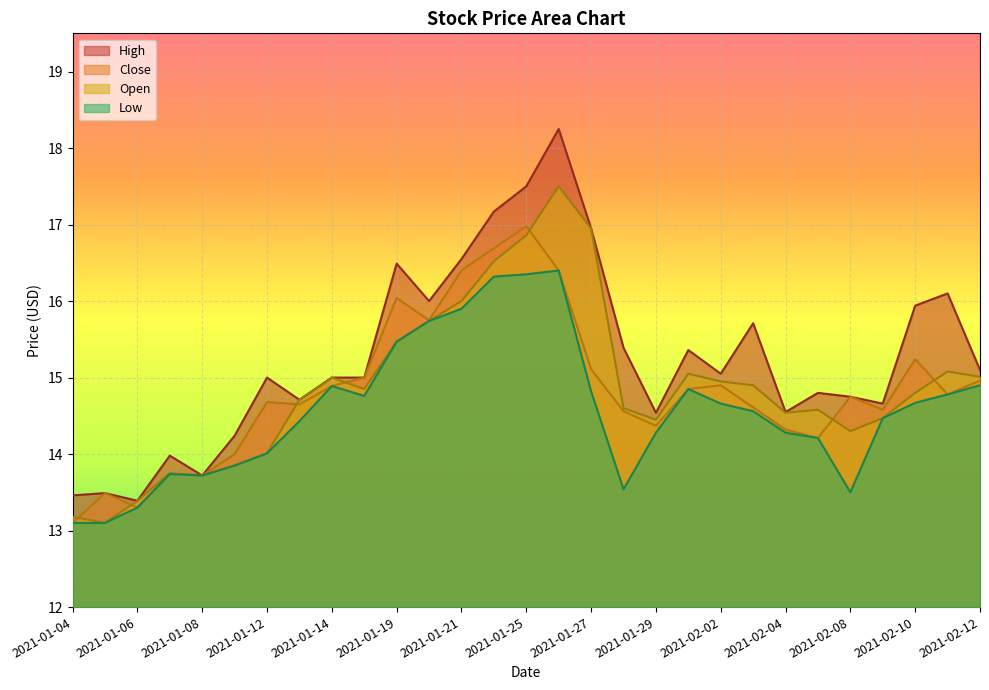

Reading right to left, transcribe all the data shown in this chart.

High: 15.1	16.1	15.9	14.7	14.8	14.8	14.6	15.7	15.1	15.4	14.5	15.4	16.9	18.2	17.5	17.2	16.6	16.0	16.5	15.0	15.0	14.7	15.0	14.2	13.7	14.0	13.4	13.5	13.5
Close: 15.0	14.8	15.2	14.6	14.8	14.2	14.3	14.6	14.9	14.8	14.4	14.6	15.1	16.4	17.0	16.7	16.4	15.8	16.0	15.0	14.9	14.7	14.7	14.0	13.7	13.7	13.3	13.5	13.1
Open: 15.0	15.1	14.8	14.5	14.3	14.6	14.5	14.9	14.9	15.1	14.4	14.6	16.9	17.5	16.9	16.5	16.0	15.7	15.5	14.8	15.0	14.7	14.0	13.8	13.7	13.8	13.4	13.1	13.2
Low: 14.9	14.8	14.7	14.5	13.5	14.2	14.3	14.6	14.7	14.8	14.3	13.5	14.8	16.4	16.4	16.3	15.9	15.7	15.5	14.8	14.9	14.4	14.0	13.8	13.7	13.7	13.3	13.1	13.1